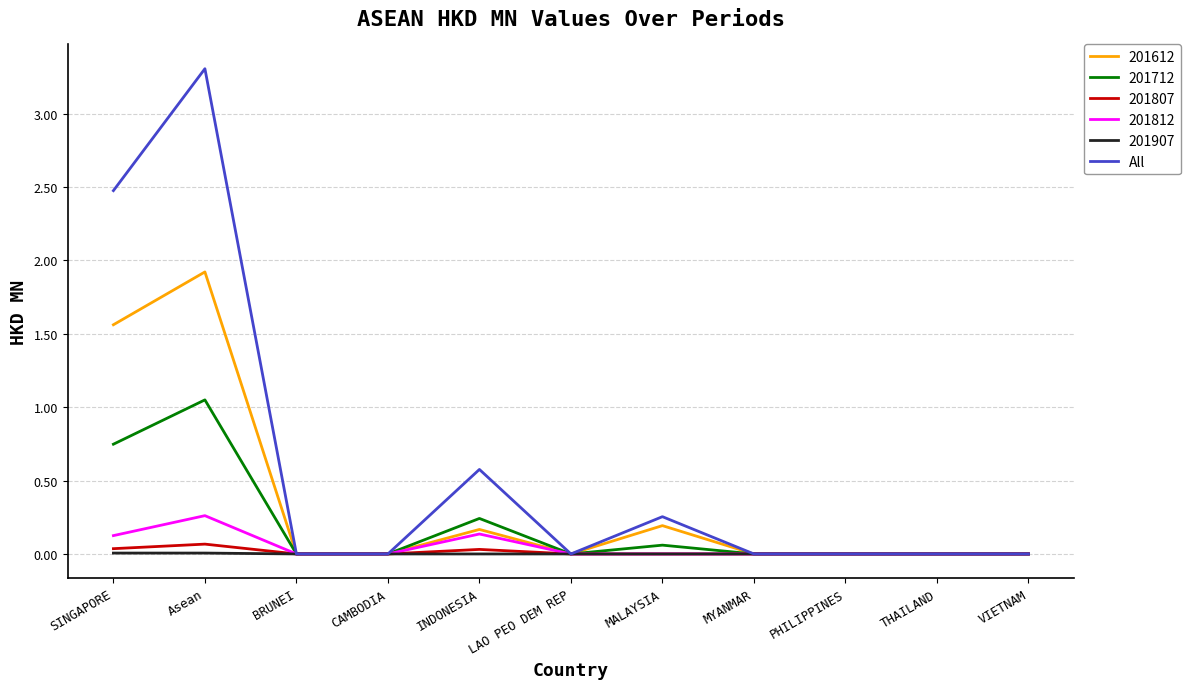

The value of 201807 at CAMBODIA is 0.0. True or false?

True